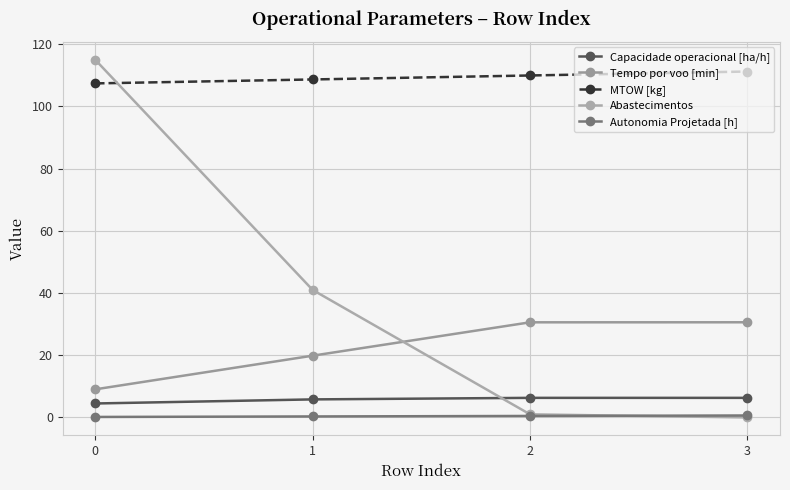

True or false: Autonomia Projetada [h] has a value of 0.5 at 2.

True